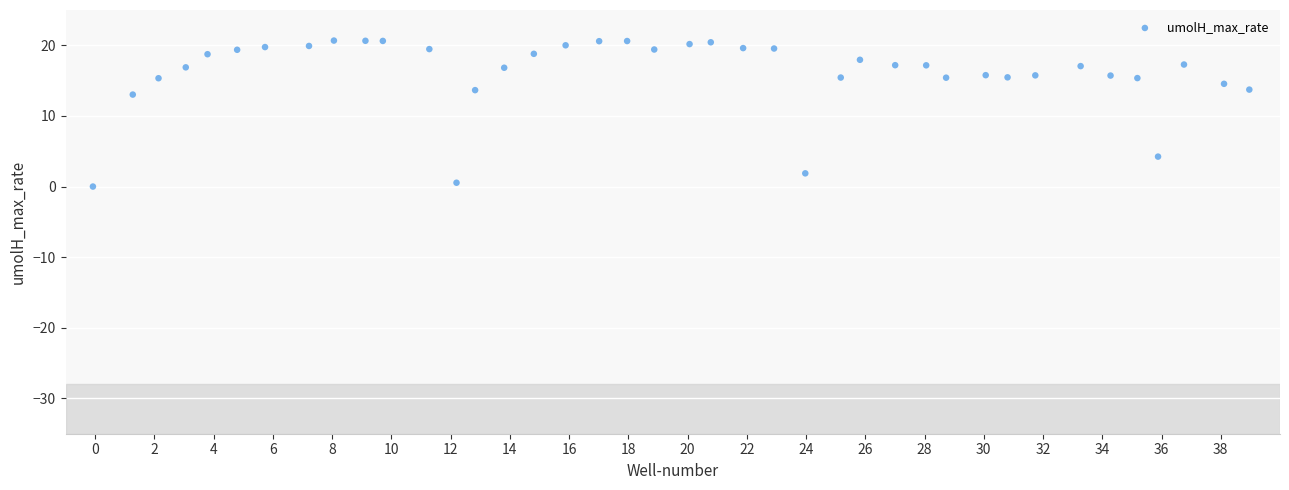

What Y value in the scatter plot is closest to 10?

13.0